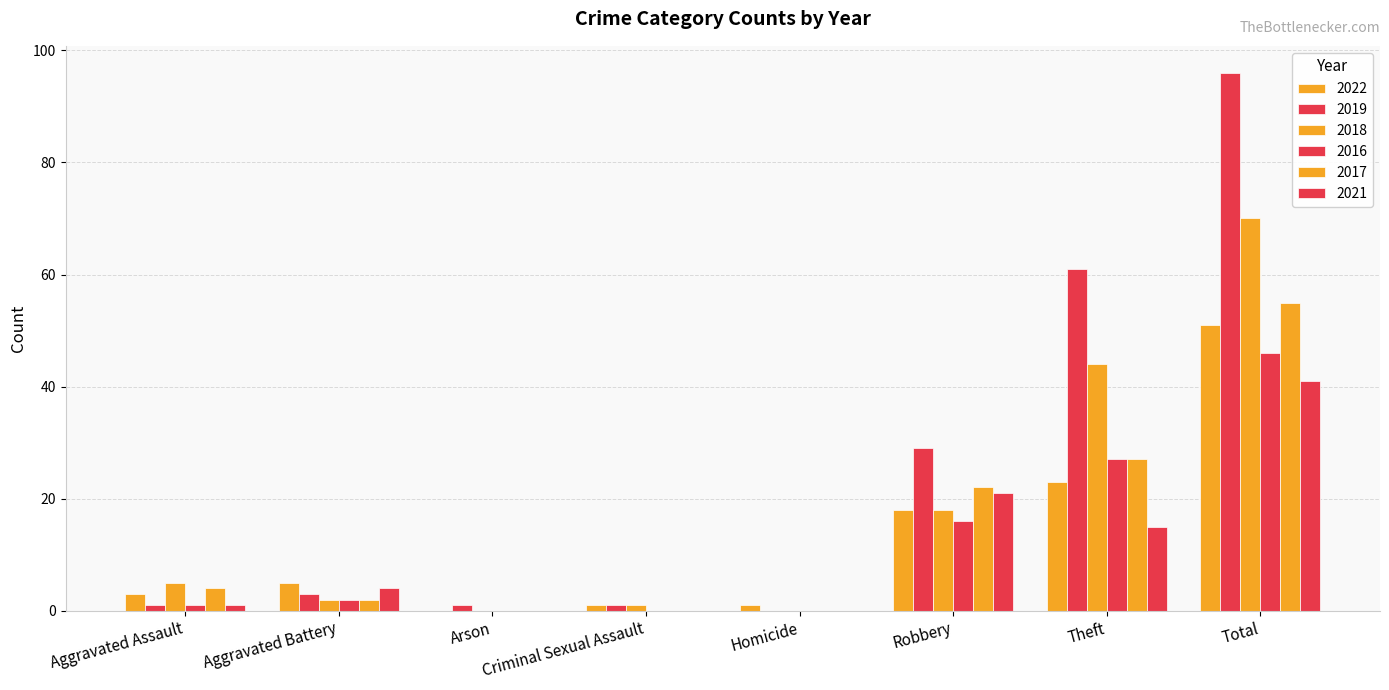

How many distinct data groups are displayed?

6